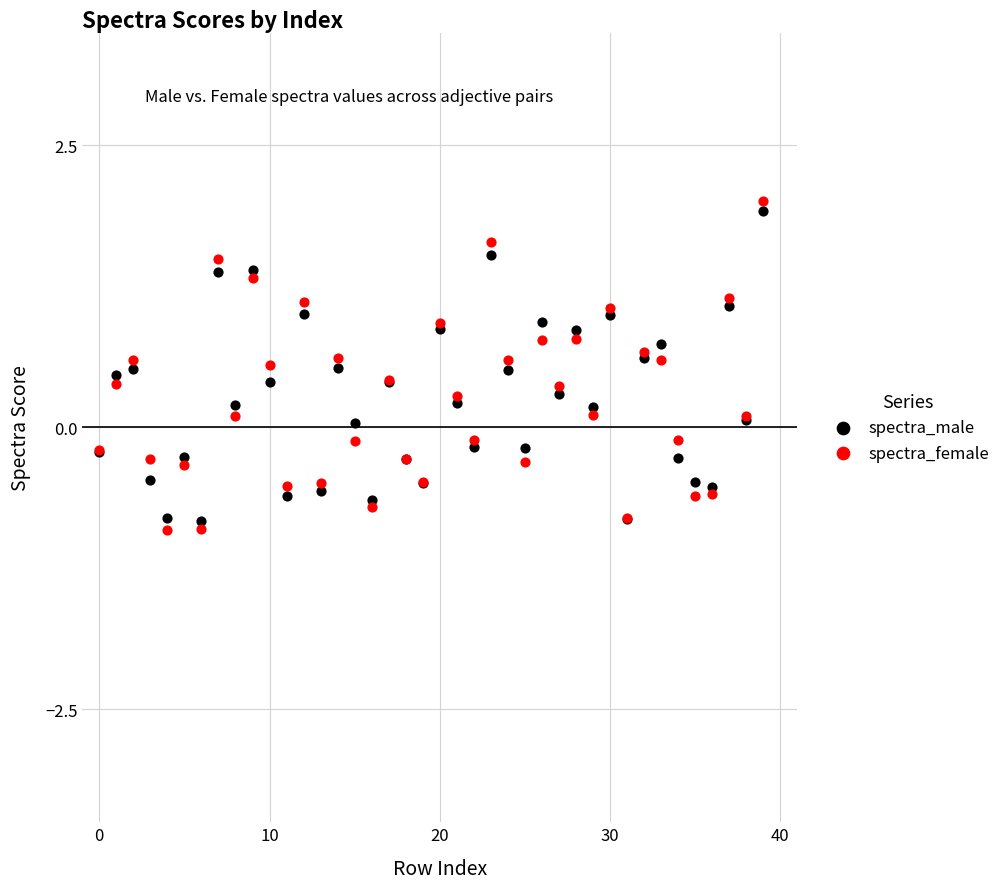

Which series has the widest spread of Y values?

spectra_female